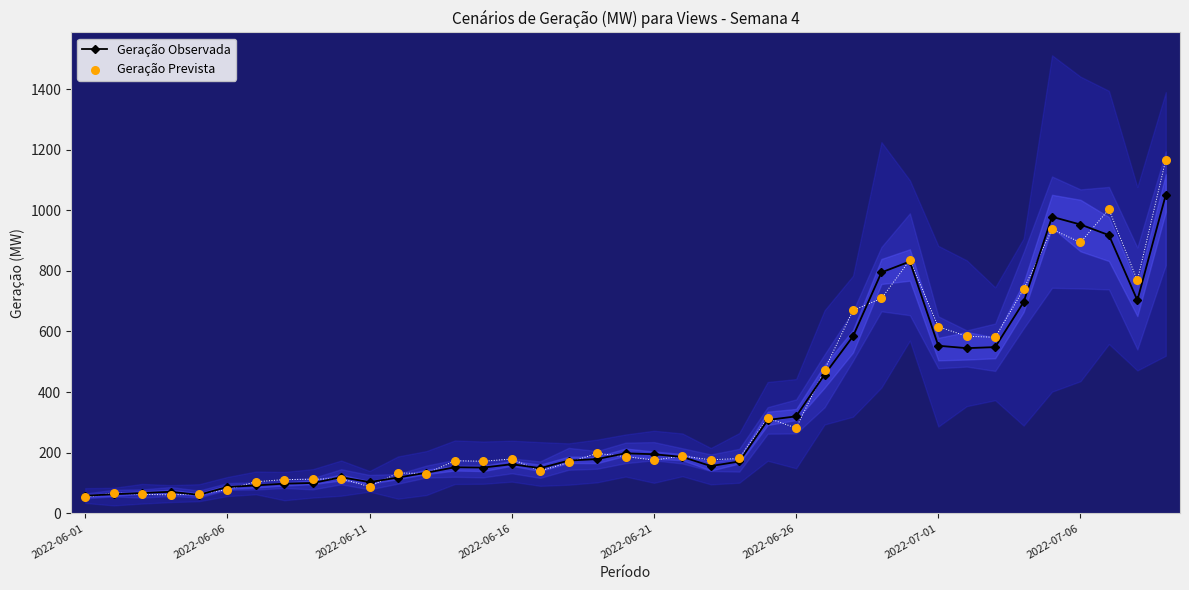

At which category is the sum across all series the highest?

38